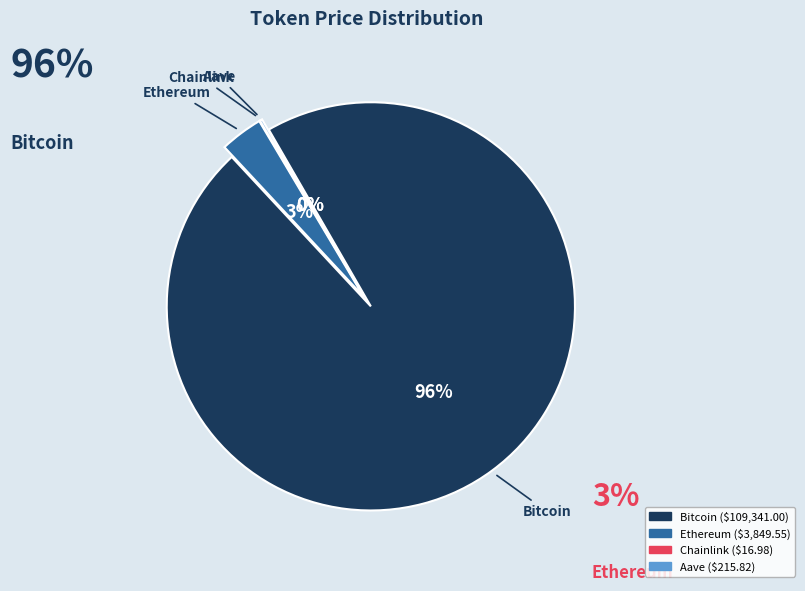

The Aave slice represents 10% of the pie. True or false?

False